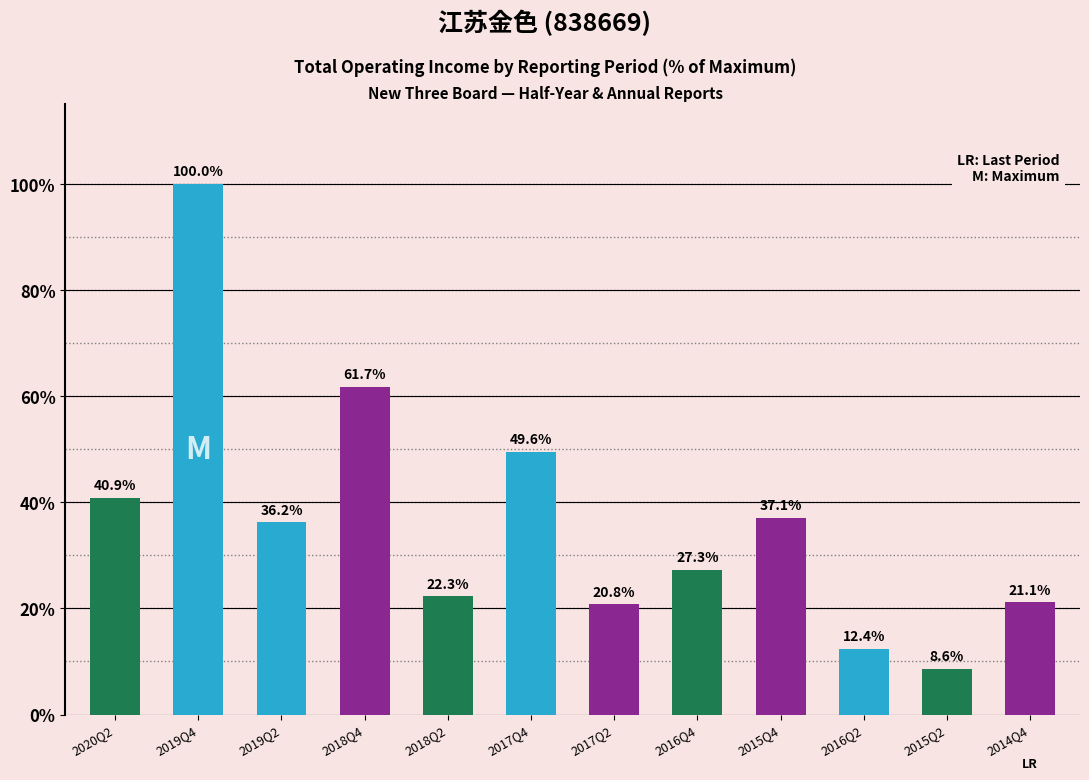

What is the sum of all values?

438.0